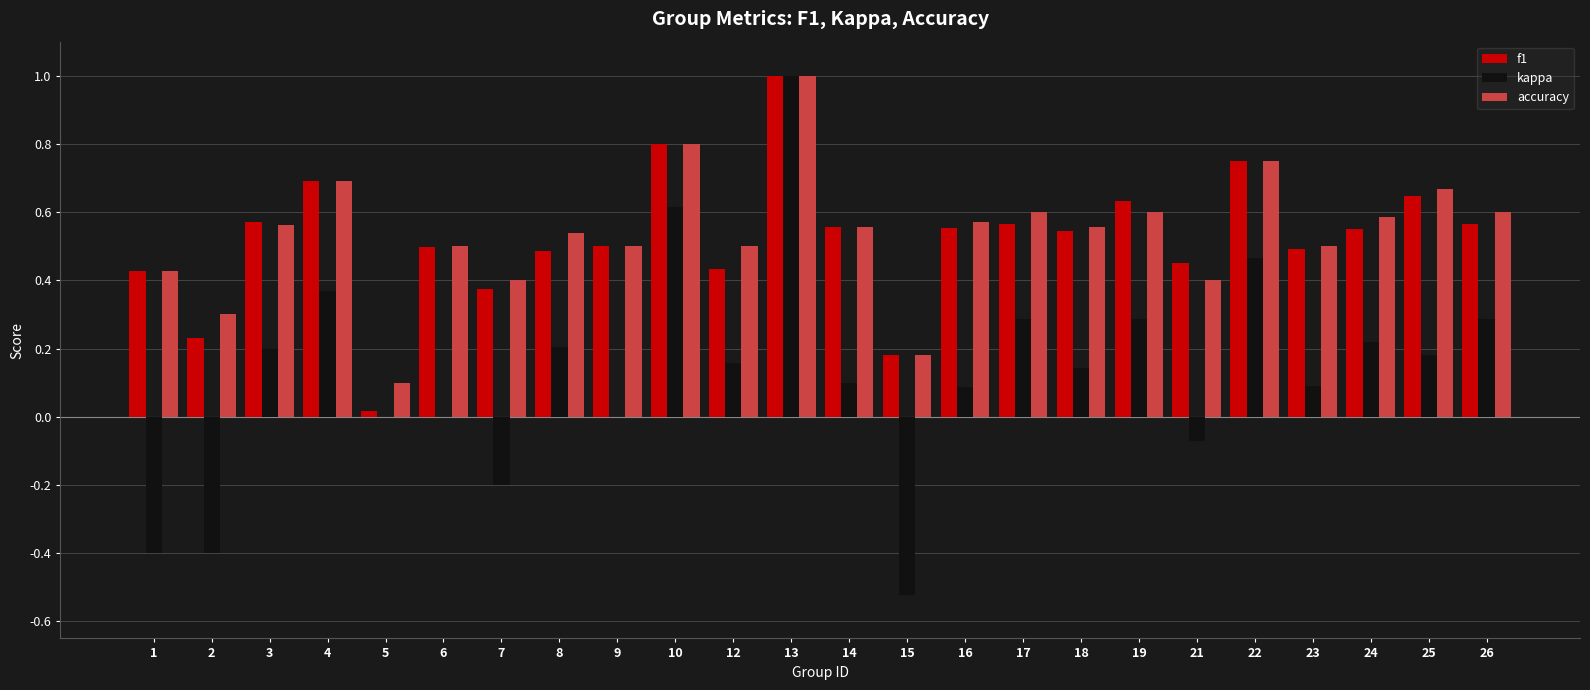

Which series changed the most between 18 and 25?

accuracy